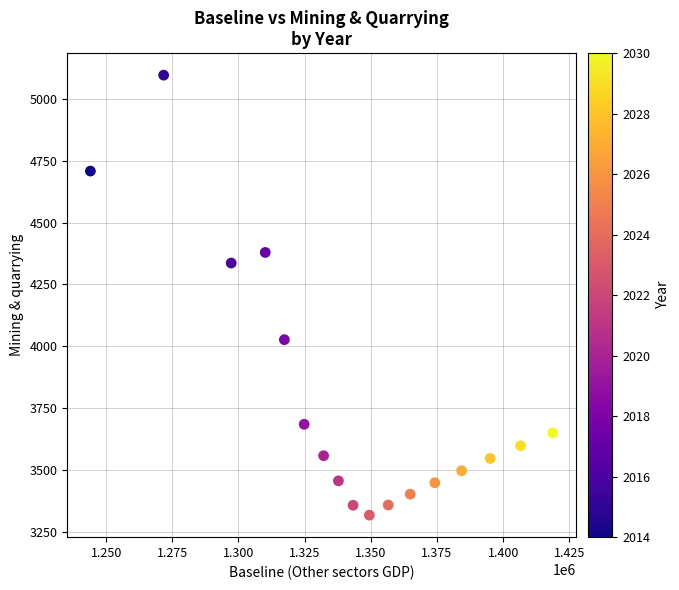

What is the range of X values (max minus min)?

174672.4